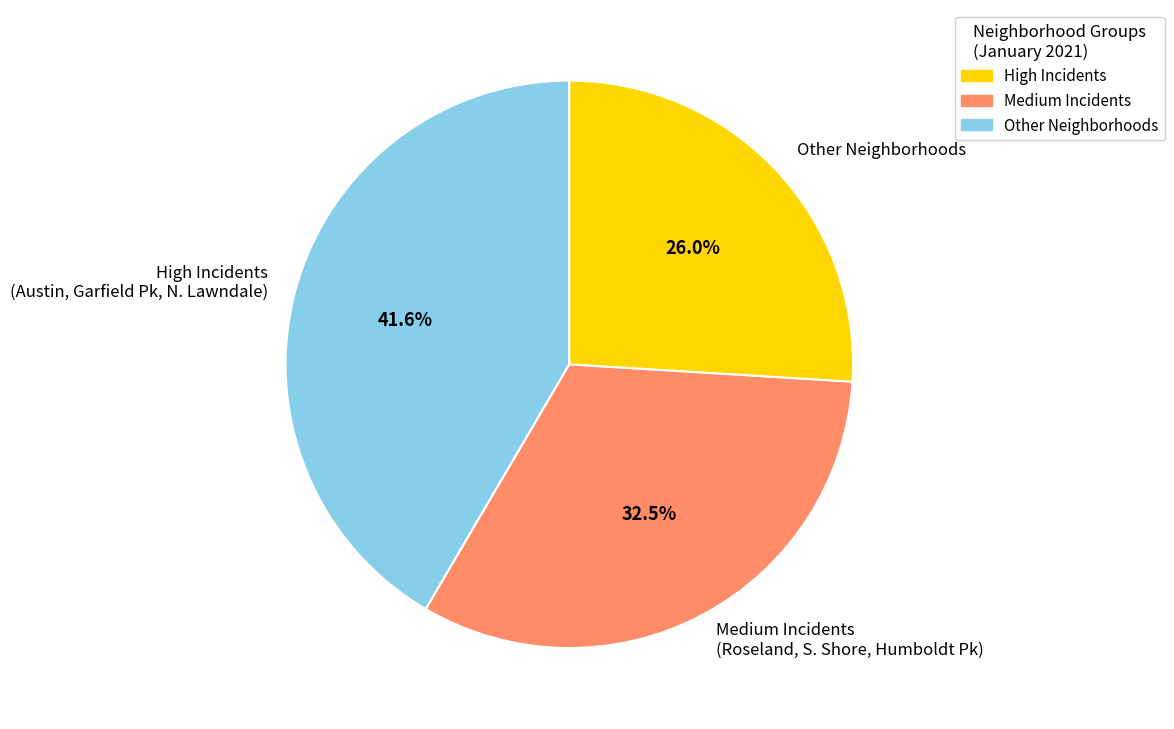

Which category has the smallest portion of the pie?

Other Neighborhoods